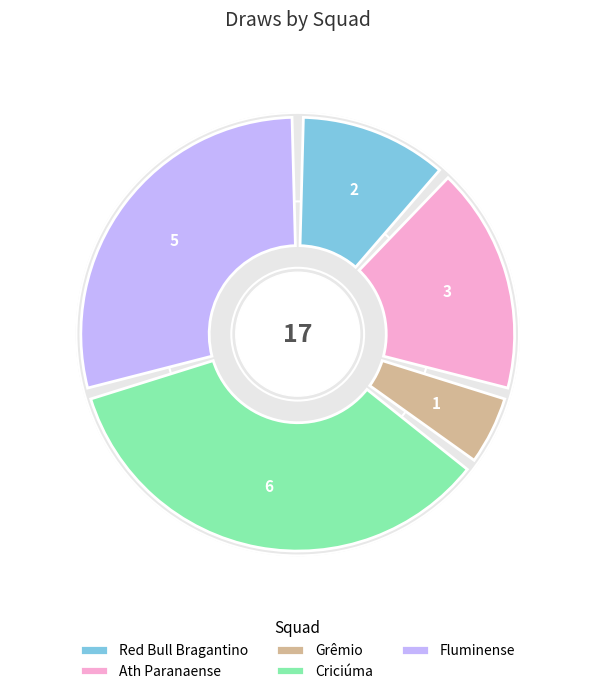

To the nearest percent, what percentage of the pie is Criciúma?

35%